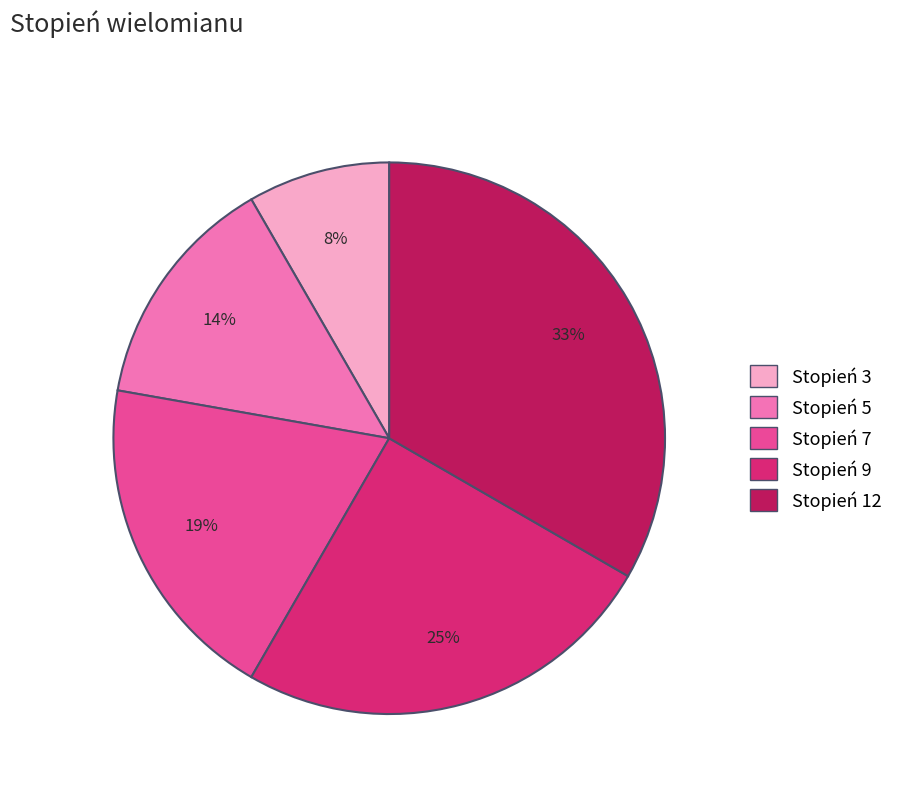

To the nearest percent, what is the combined percentage of Stopień 9 and Stopień 3?

33%